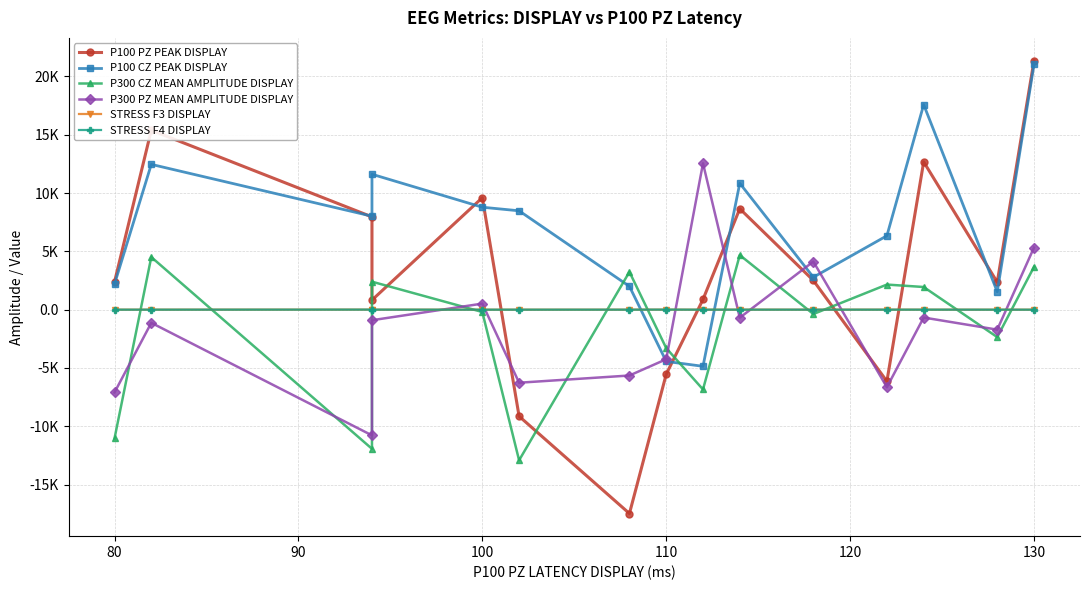

What is the minimum value shown in the chart?

-17478.6